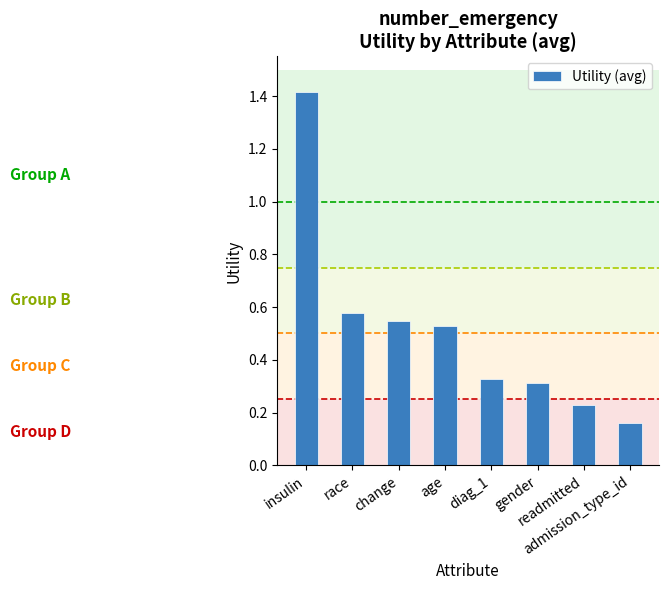

Rank the categories by value from lowest to highest.

admission_type_id, readmitted, gender, diag_1, age, change, race, insulin